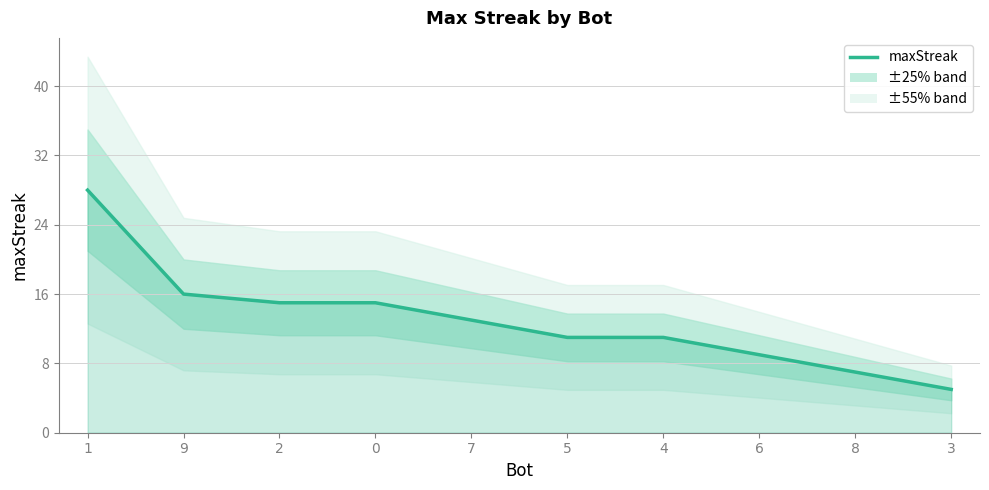

What position from the right is 1?

10